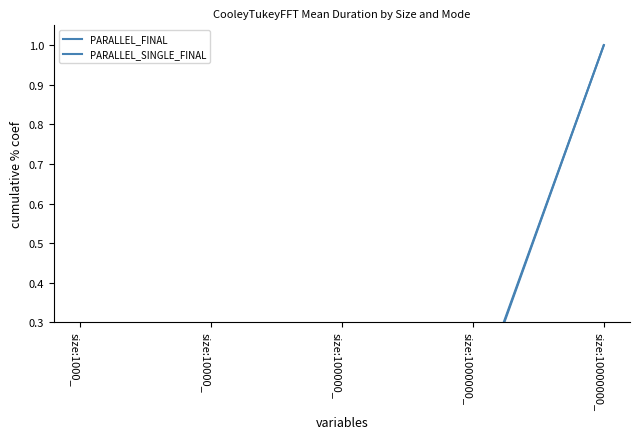

List the labels in order of PARALLEL_SINGLE_FINAL value, smallest first.

size:1000_, size:10000_, size:100000_, size:1000000_, size:10000000_